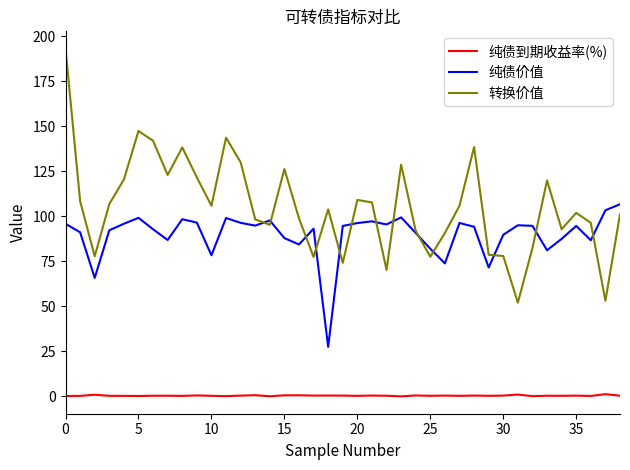

True or false: 纯债到期收益率(%) and 纯债价值 intersect in this chart.

False